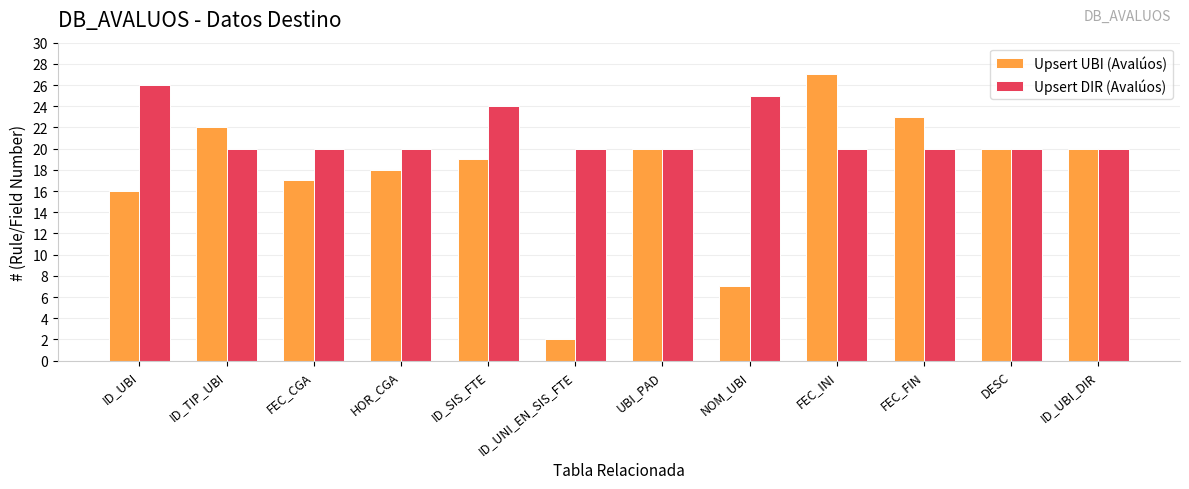

Reading right to left, what are all the values shown in this chart?

Upsert UBI (Avalúos): 20	20	23	27	7	20	2	19	18	17	22	16
Upsert DIR (Avalúos): 20	20	20	20	25	20	20	24	20	20	20	26